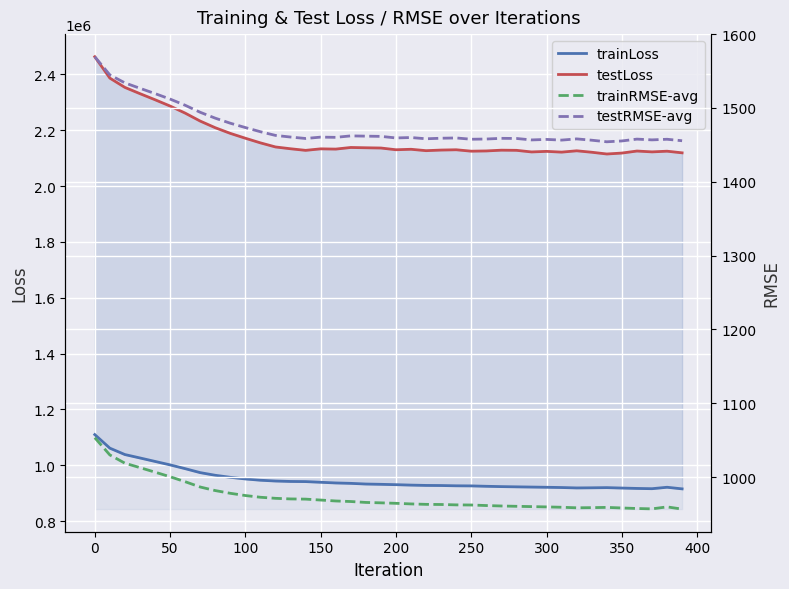

Rank the series by their maximum value, from highest to lowest.

testLoss, trainLoss, testRMSE-avg, trainRMSE-avg